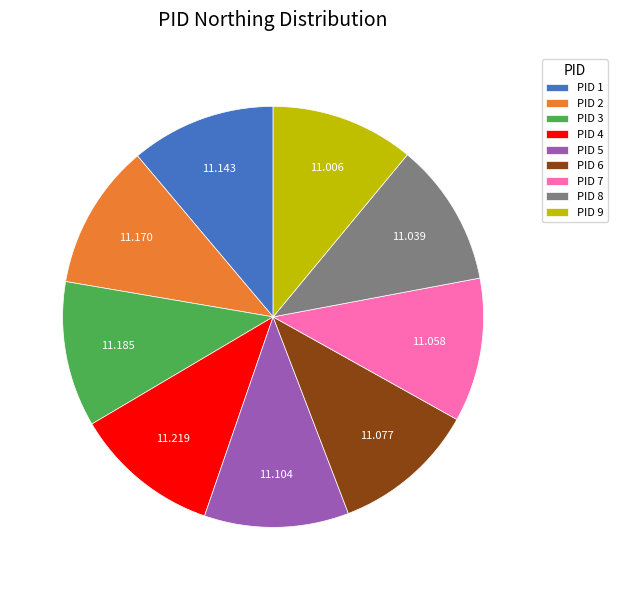

Is there any slice that represents more than half of the pie?

No